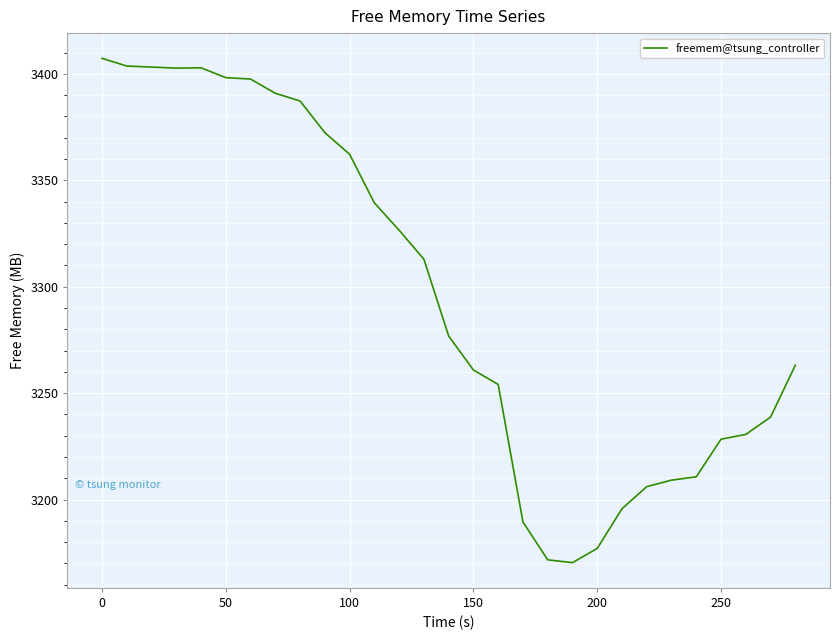

Is this an area chart (filled region under the line)?

No